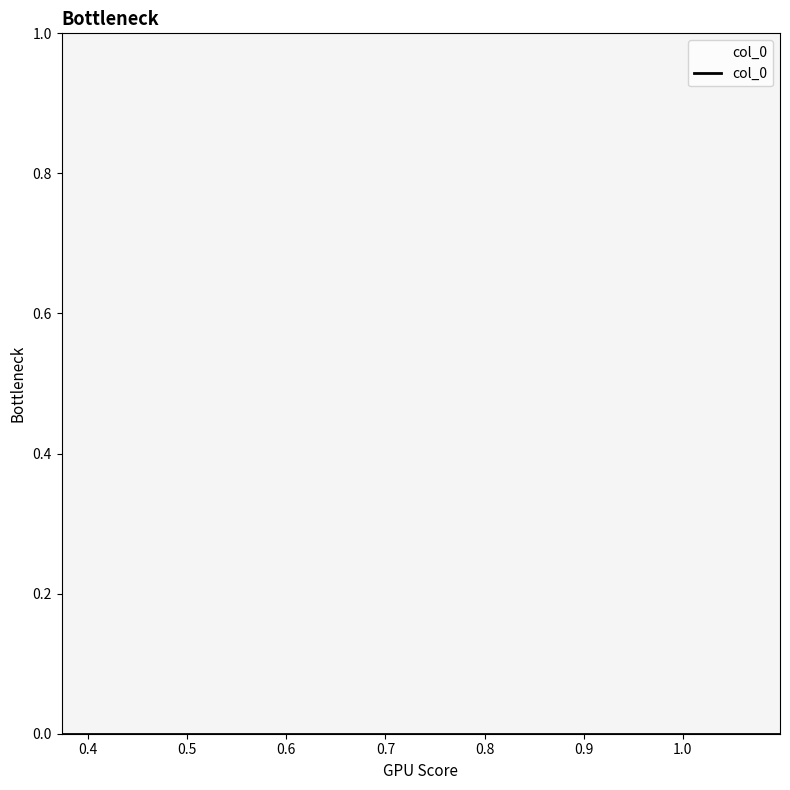

Is this an area chart (filled region under the line)?

No